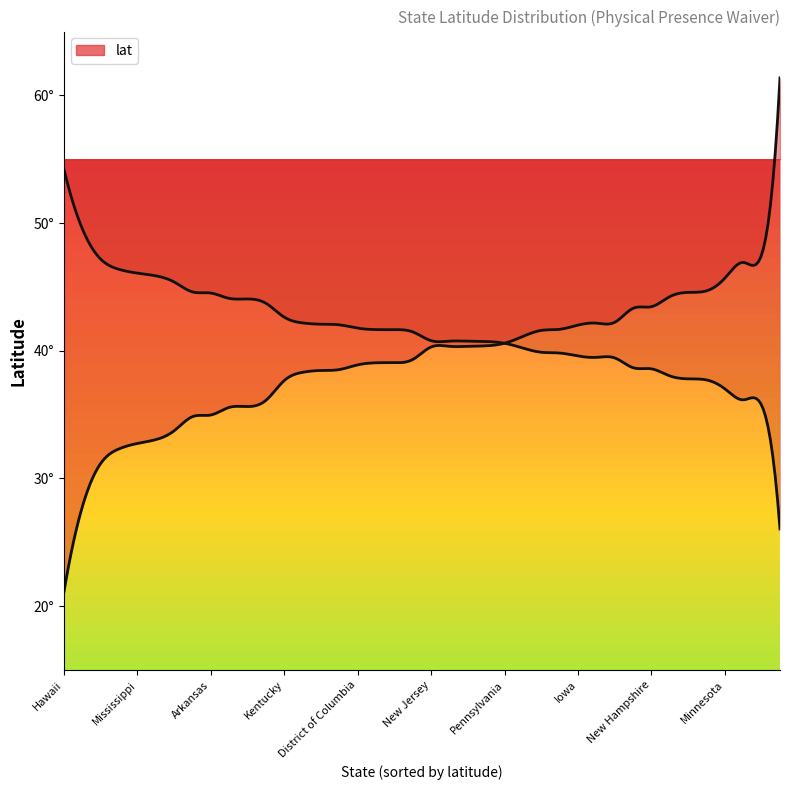

What is the change in value from Kansas to Pennsylvania?

+2.1